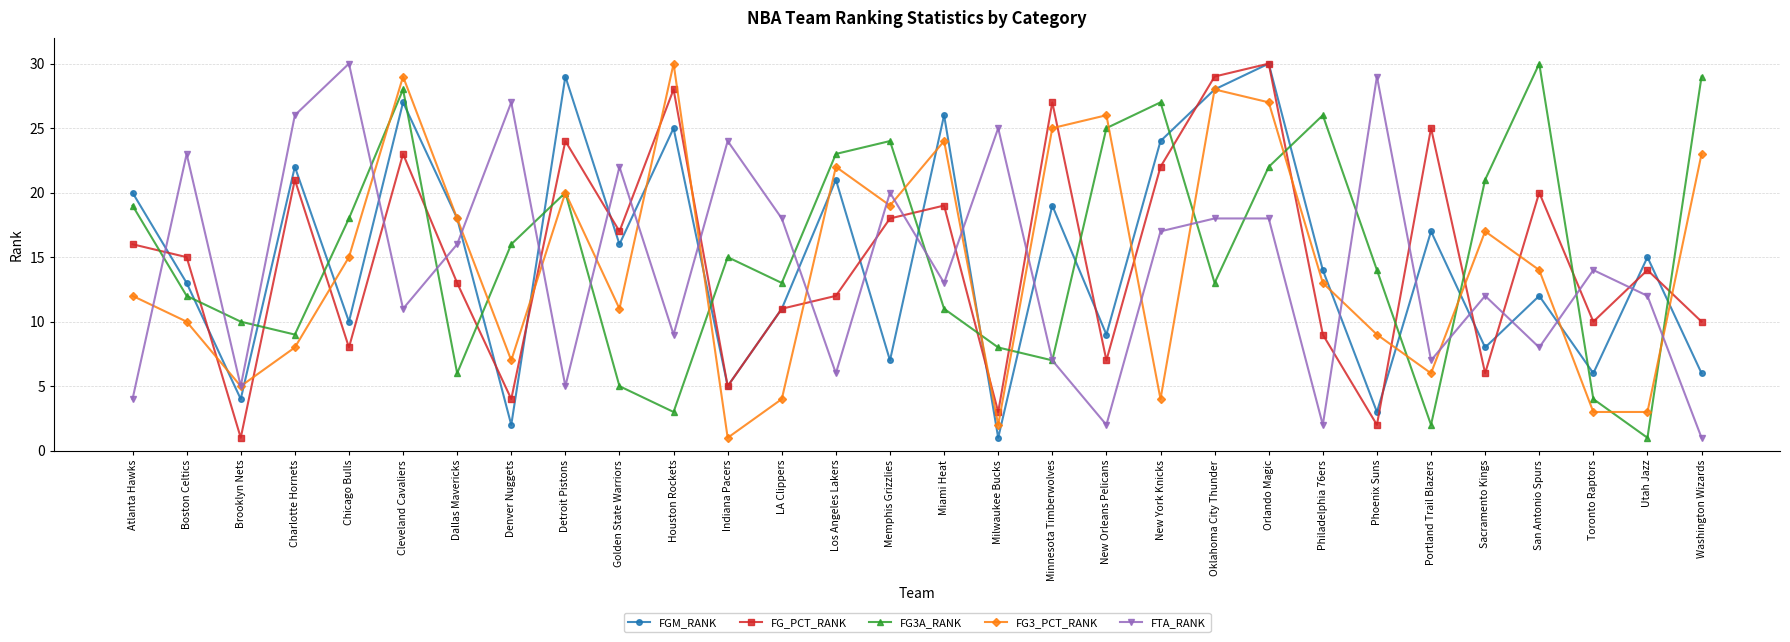

The value of FG3A_RANK at Miami Heat is 17. True or false?

False